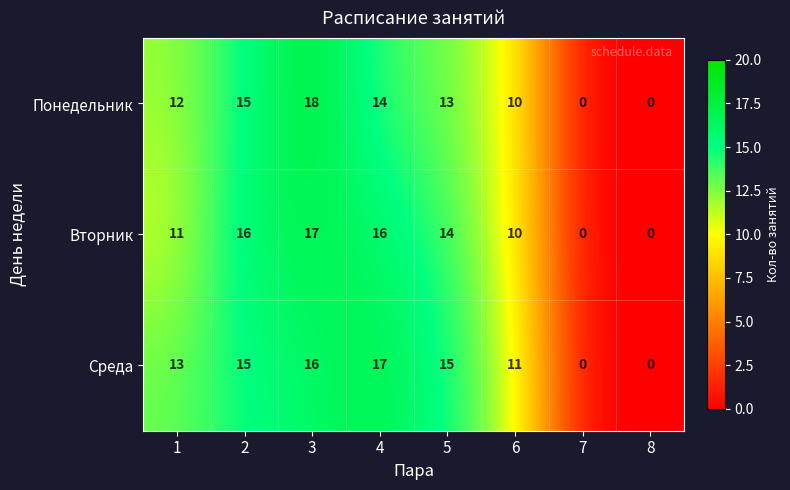

What is the greatest value displayed?

18